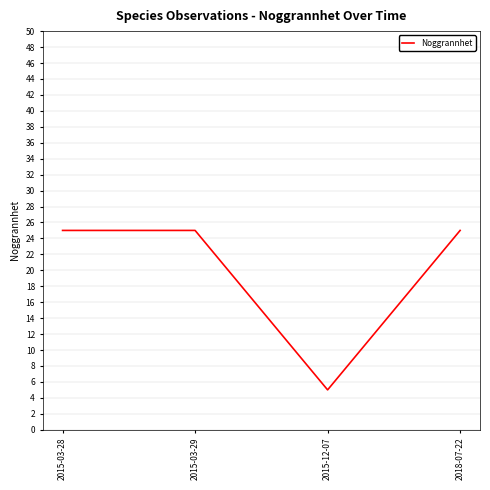

Is it true that the value at 2015-03-29 is 25?

True